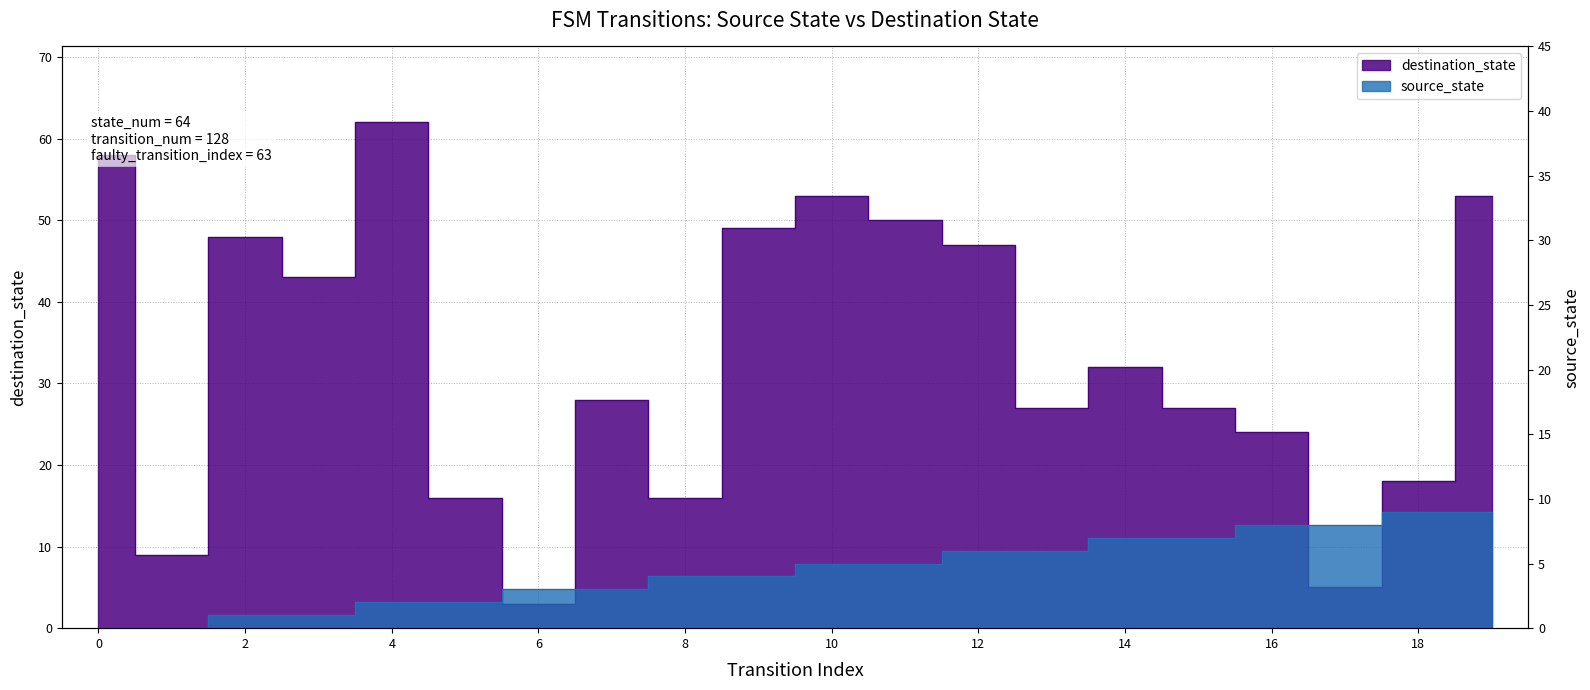

Reading right to left, list all the values displayed in this chart.

source_state: 19=9	18=9	17=8	16=8	15=7	14=7	13=6	12=6	11=5	10=5	9=4	8=4	7=3	6=3	5=2	4=2	3=1	2=1	1=0	0=0
destination_state: 19=53	18=18	17=5	16=24	15=27	14=32	13=27	12=47	11=50	10=53	9=49	8=16	7=28	6=3	5=16	4=62	3=43	2=48	1=9	0=58